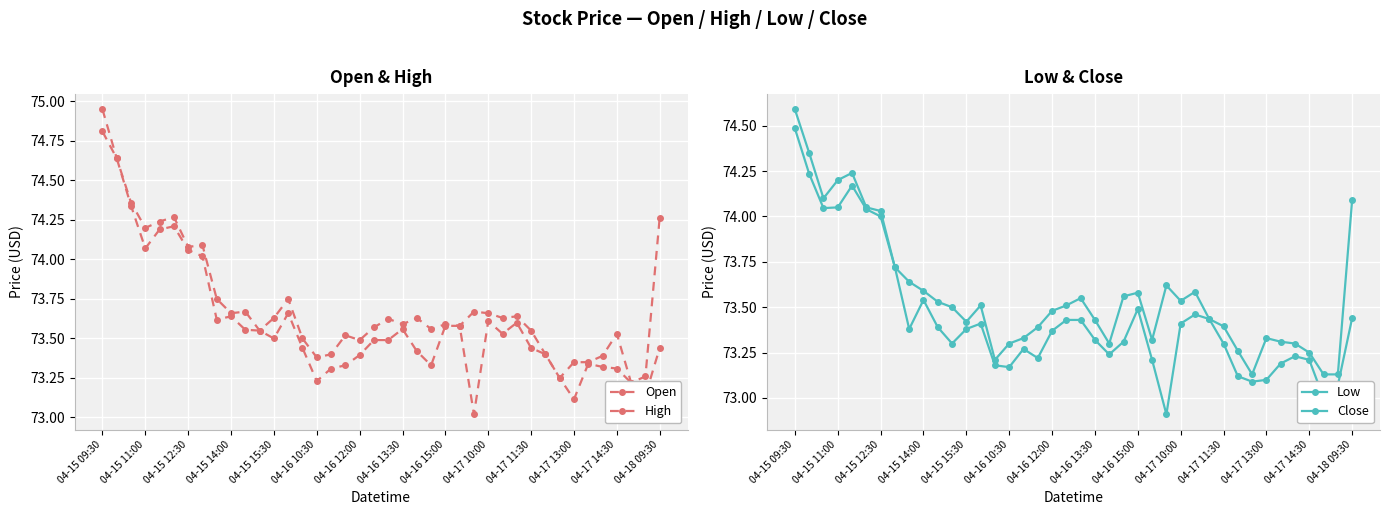

Reading left to right, extract all data points from this chart.

Open: 74.8	74.6	74.3	74.1	74.2	74.2	74.1	74.0	73.6	73.6	73.6	73.6	73.5	73.7	73.4	73.2	73.3	73.3	73.4	73.5	73.5	73.6	73.4	73.3	73.6	73.6	73.0	73.6	73.5	73.6	73.4	73.4	73.2	73.1	73.3	73.3	73.3	73.2	73.1	73.4
High: 74.9	74.6	74.4	74.2	74.2	74.3	74.1	74.1	73.8	73.7	73.7	73.6	73.6	73.8	73.5	73.4	73.4	73.5	73.5	73.6	73.6	73.6	73.6	73.6	73.6	73.6	73.7	73.7	73.6	73.6	73.6	73.4	73.2	73.3	73.3	73.4	73.5	73.2	73.3	74.3
Low: 74.5	74.2	74.0	74.1	74.2	74.0	74.0	73.7	73.4	73.5	73.4	73.3	73.4	73.4	73.2	73.2	73.3	73.2	73.4	73.4	73.4	73.3	73.2	73.3	73.5	73.2	72.9	73.4	73.5	73.4	73.3	73.1	73.1	73.1	73.2	73.2	73.2	73.0	73.1	73.4
Close: 74.6	74.3	74.1	74.2	74.2	74.1	74.0	73.7	73.6	73.6	73.5	73.5	73.4	73.5	73.2	73.3	73.3	73.4	73.5	73.5	73.6	73.4	73.3	73.6	73.6	73.3	73.6	73.5	73.6	73.4	73.4	73.3	73.1	73.3	73.3	73.3	73.2	73.1	73.1	74.1